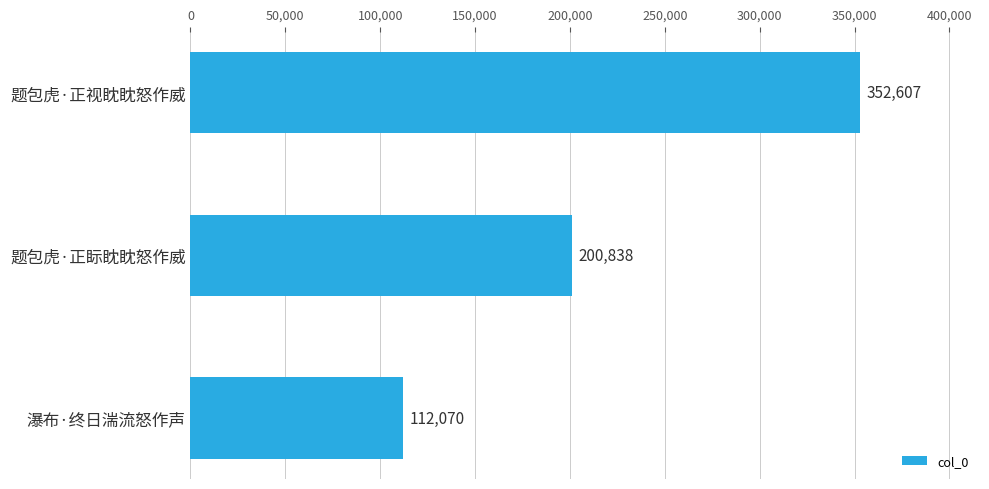

Count the values in the range 112070 to 352607.

3